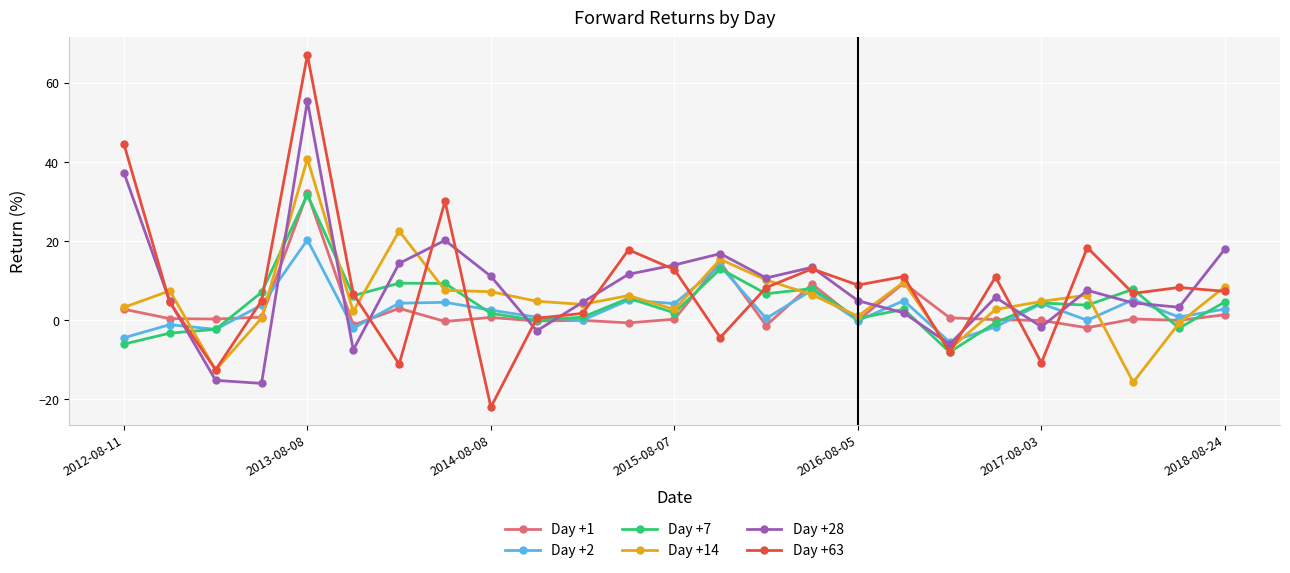

How many intersections are there between Day +1 and Day +28?

10